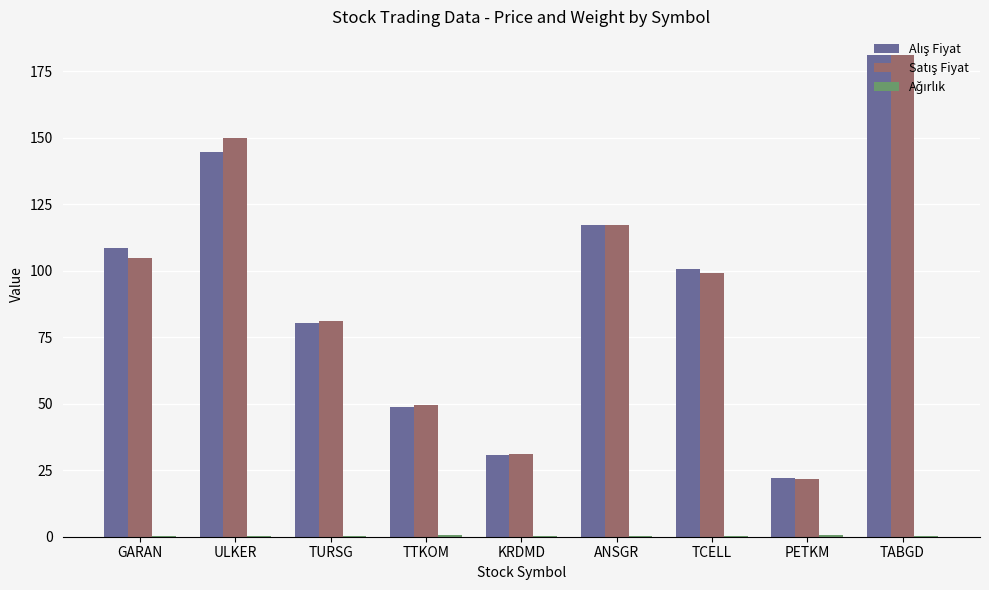

What is the total value across all series at ANSGR?

234.7